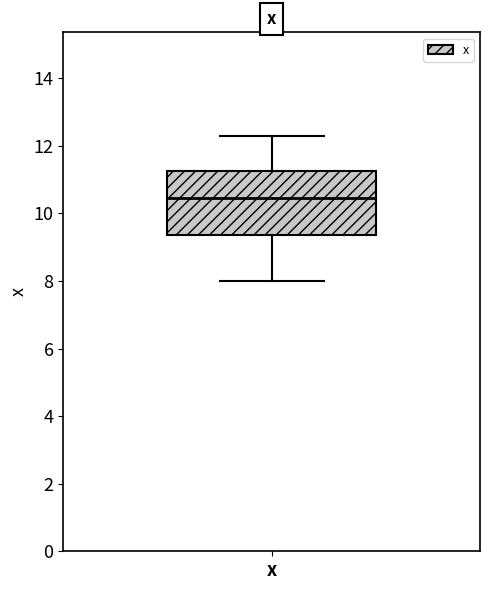

Transcribe this box plot: give where the median line is, the range the box spans, and where the two whiskers end, as read against the y-axis. The values are not printed on the chart, so give them approximately, as read against the axis.

median 10.4, box 9.4 to 11.2, whiskers 8.0 to 12.2